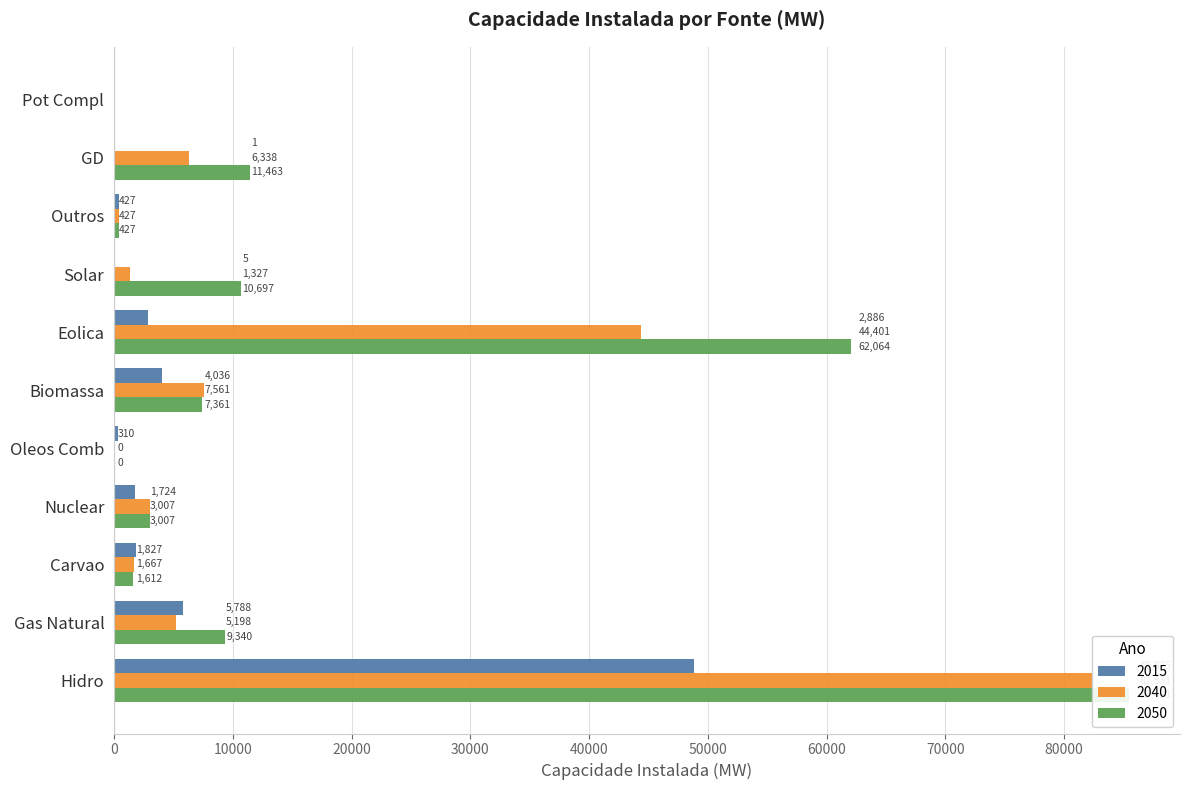

How many groups of bars are there?

11